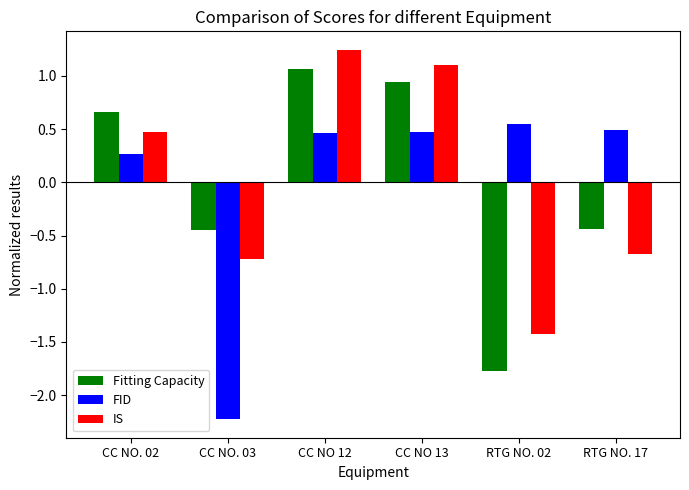

Is it true that FID equals 0.5 at CC NO 12?

True